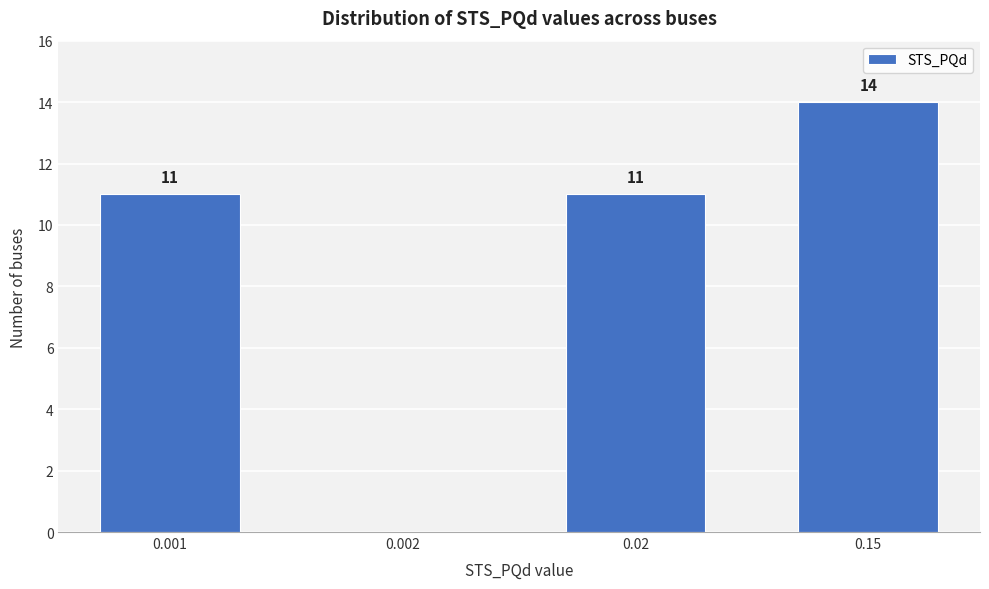

Reading left to right, what are all the values shown in this chart?

0.001=11	0.002=0	0.02=11	0.15=14